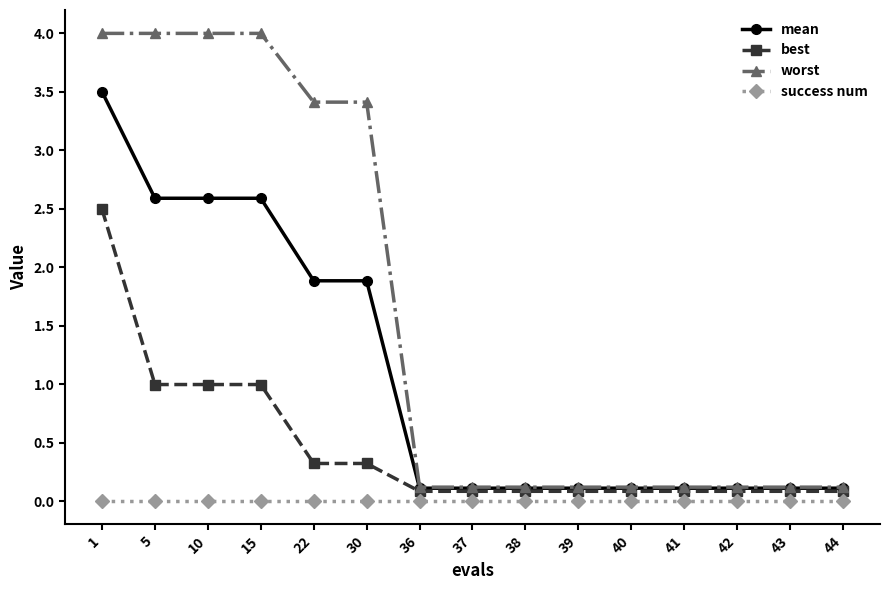

True or false: success num and mean cross at least once.

False